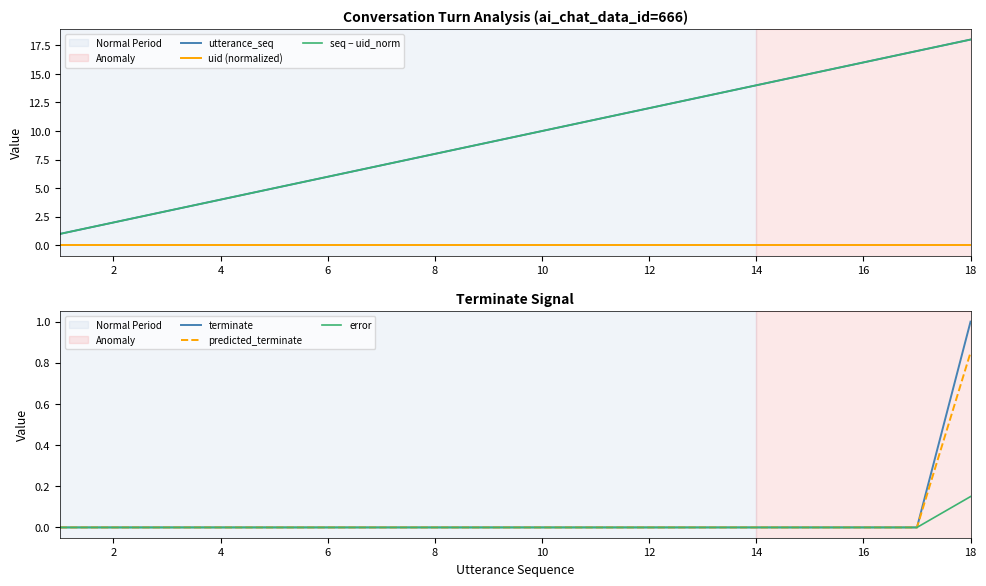

The error series shows 0.0 at 14. True or false?

True